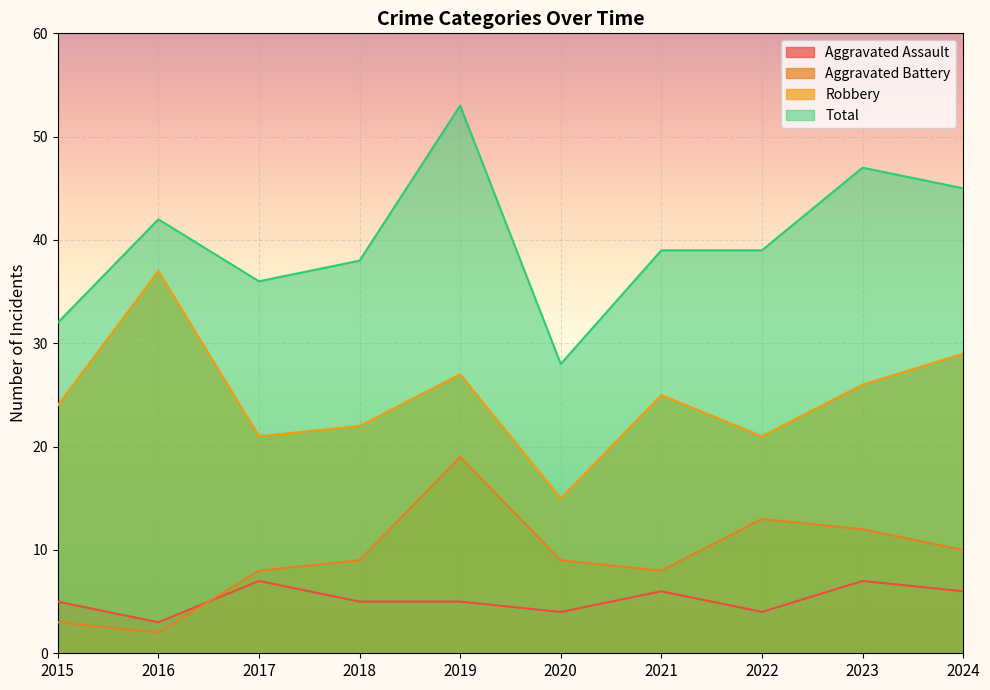

How many data points in Robbery are above 25?

4